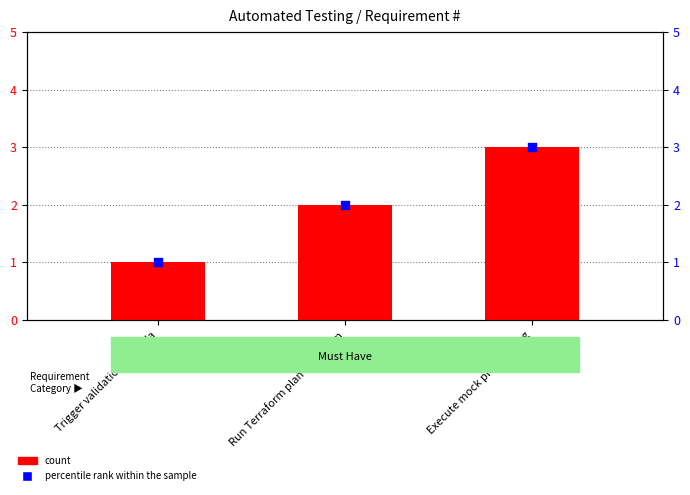

What is the total value across all series at Execute mock provisioning?

6